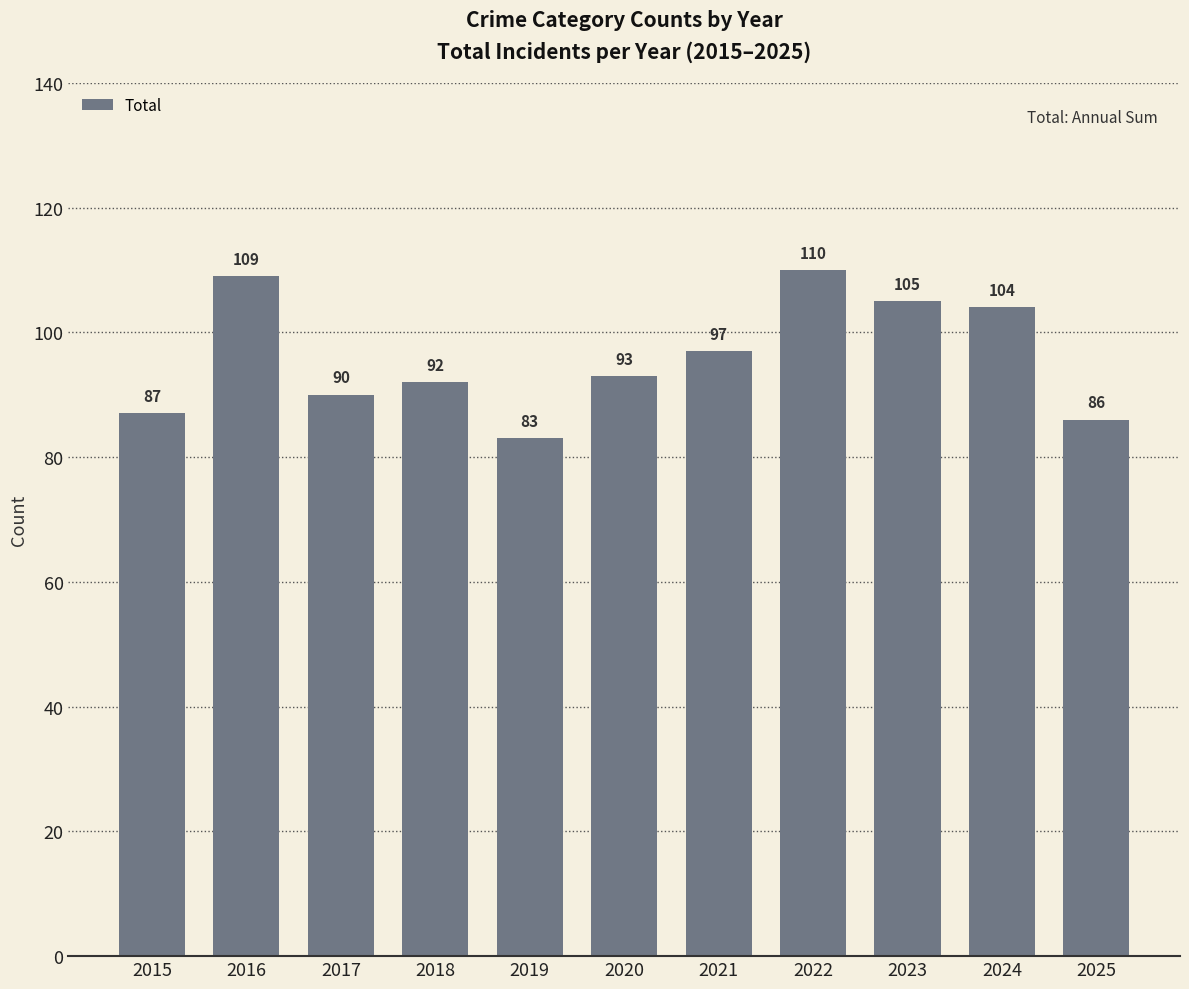

Reading left to right, list all the values displayed in this chart.

2015=87	2016=109	2017=90	2018=92	2019=83	2020=93	2021=97	2022=110	2023=105	2024=104	2025=86